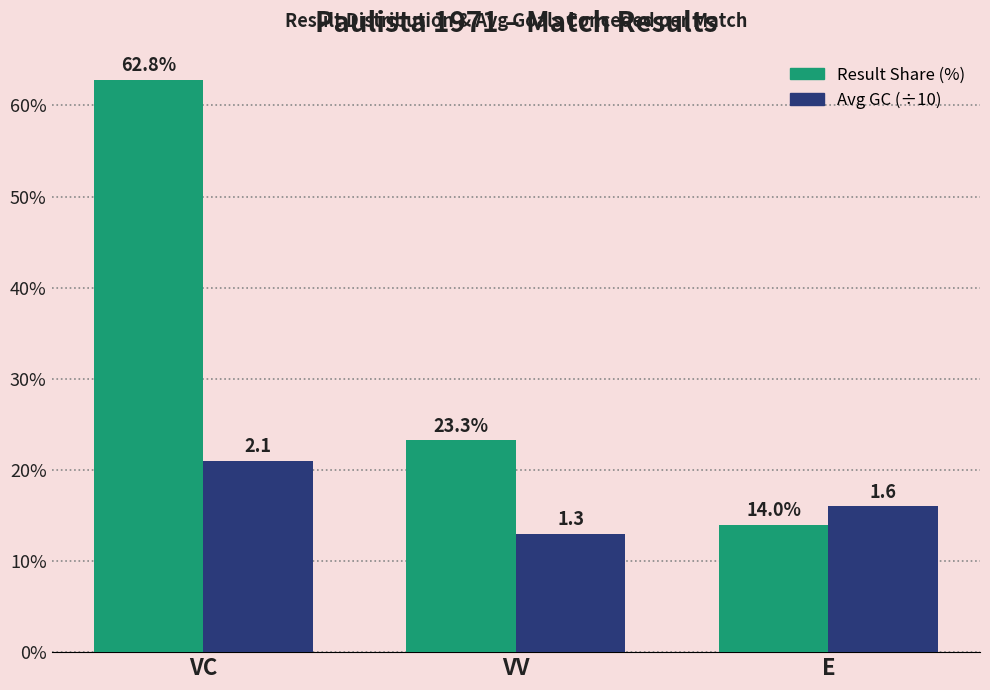

At which label is Result Share (%) closest to 0?

E